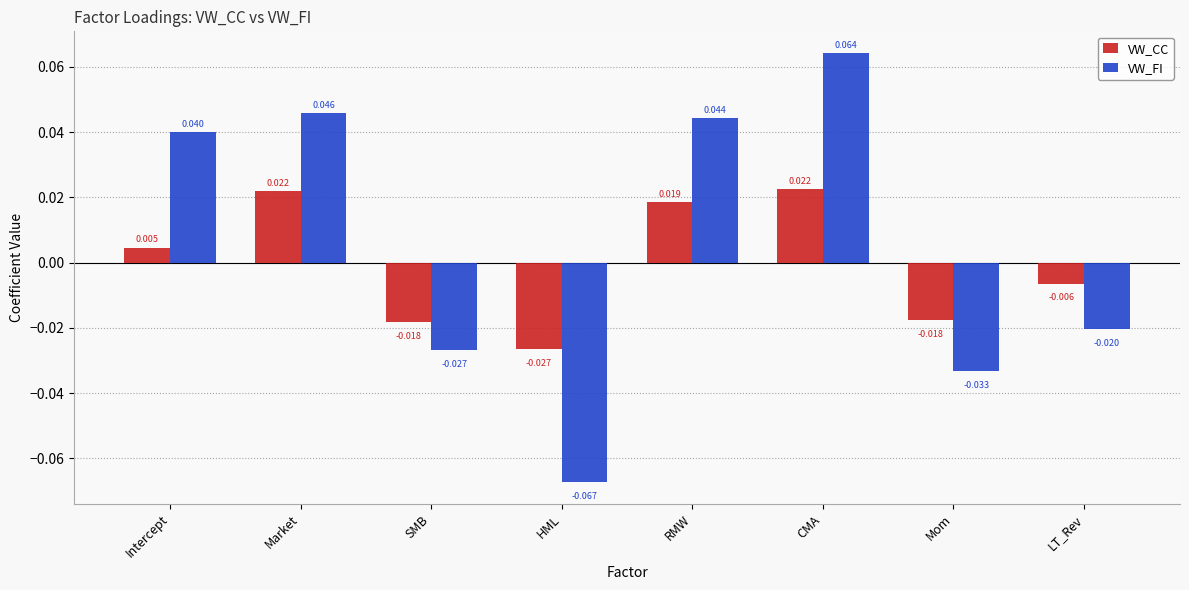

What is the label of the 4th bar from the left?

HML